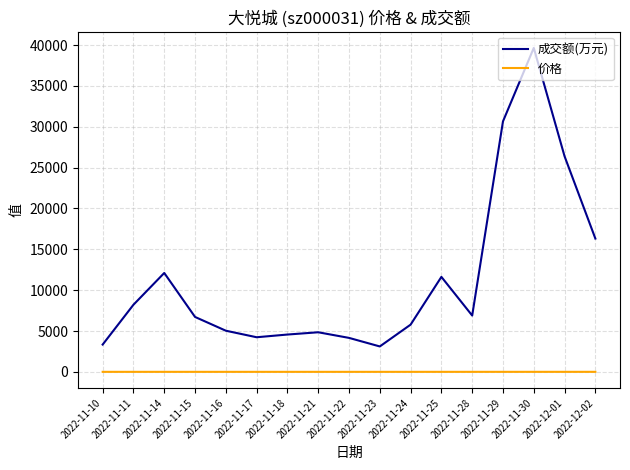

At which label is 成交额(万元) closest to 21380?

2022-12-01